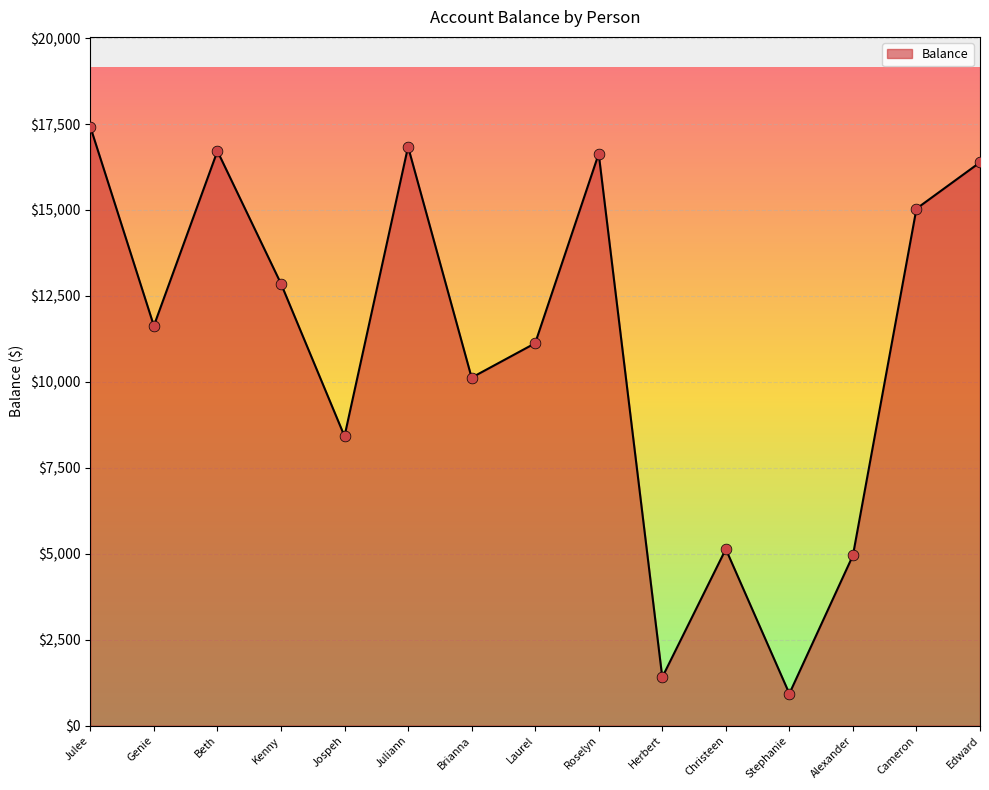

Between Kenny and Laurel, which is larger?

Kenny